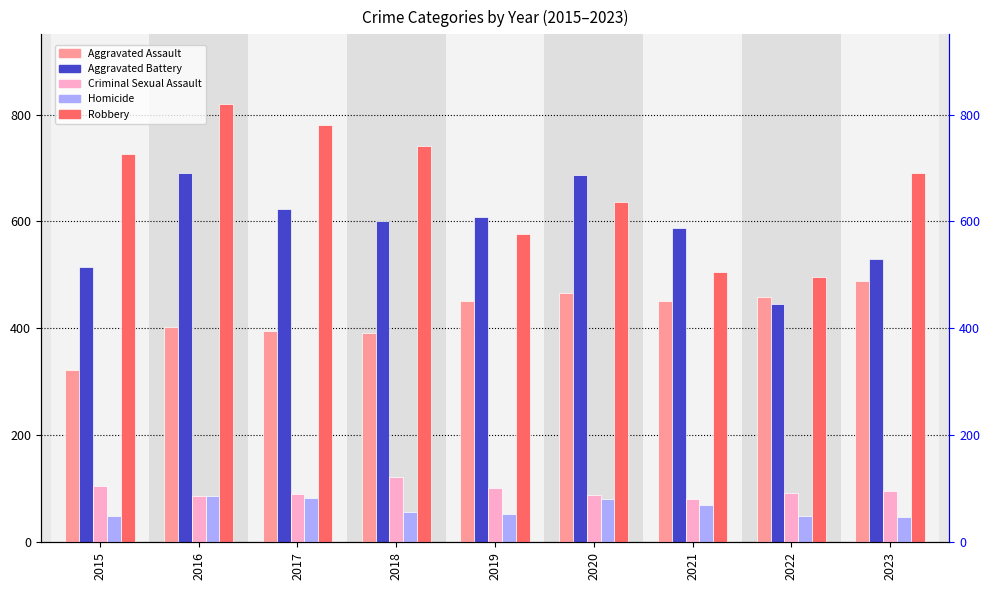

Is the value of Robbery at 2019 greater than the value of Aggravated Battery at 2022?

Yes